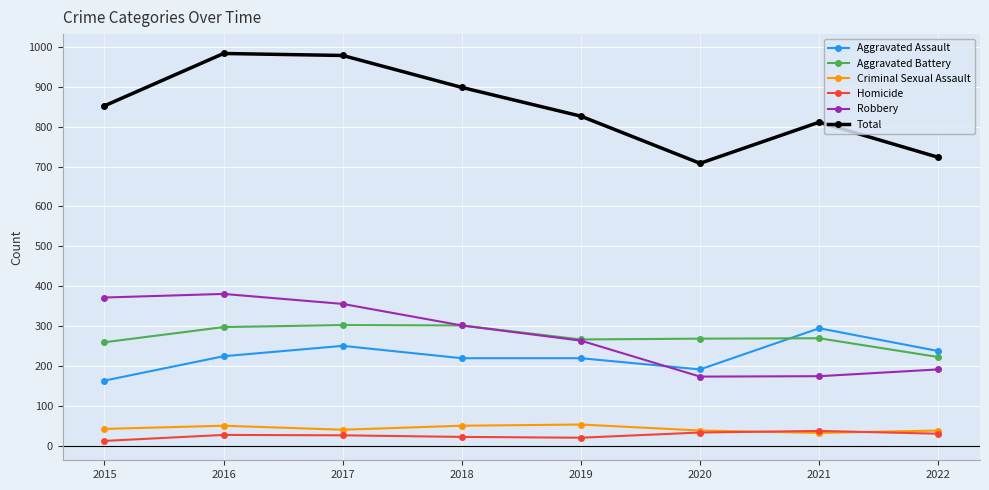

Between which two adjacent categories do Aggravated Assault and Robbery first intersect?

2019 and 2020